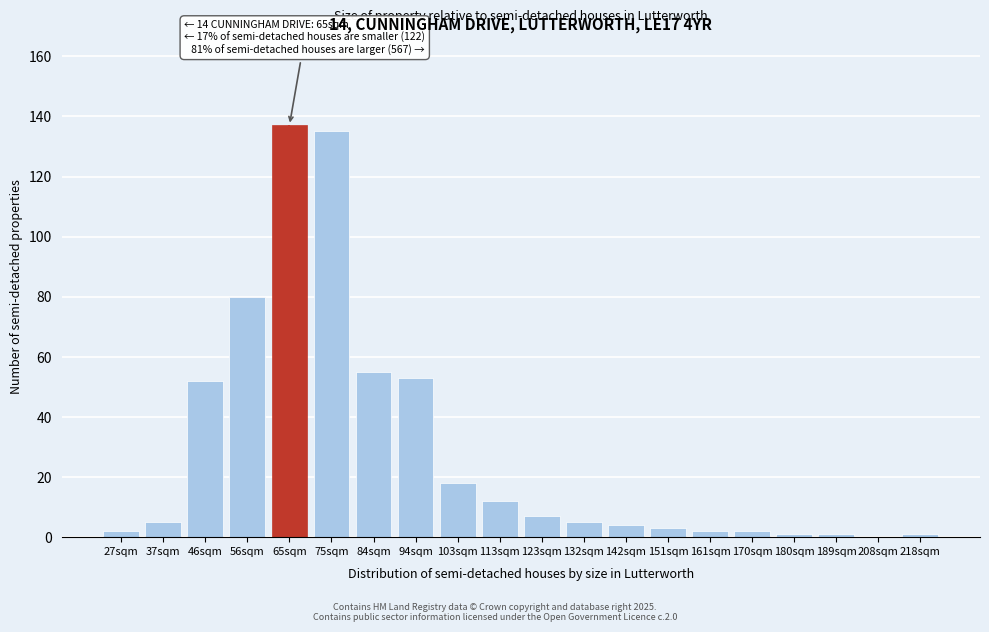

Reading left to right, what are all the values shown in this chart?

27sqm=2	37sqm=5	46sqm=52	56sqm=80	65sqm=137	75sqm=135	84sqm=55	94sqm=53	103sqm=18	113sqm=12	123sqm=7	132sqm=5	142sqm=4	151sqm=3	161sqm=2	170sqm=2	180sqm=1	189sqm=1	208sqm=0	218sqm=1